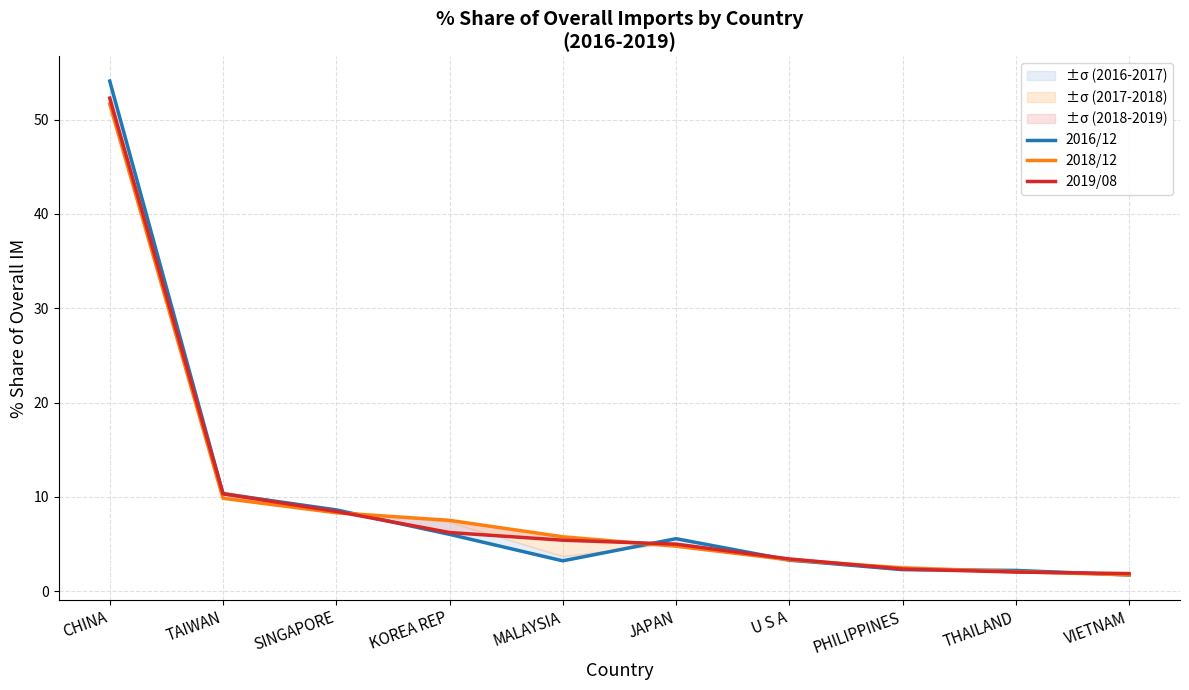

What is the difference between the 2018/12 values at SINGAPORE and MALAYSIA?

2.5